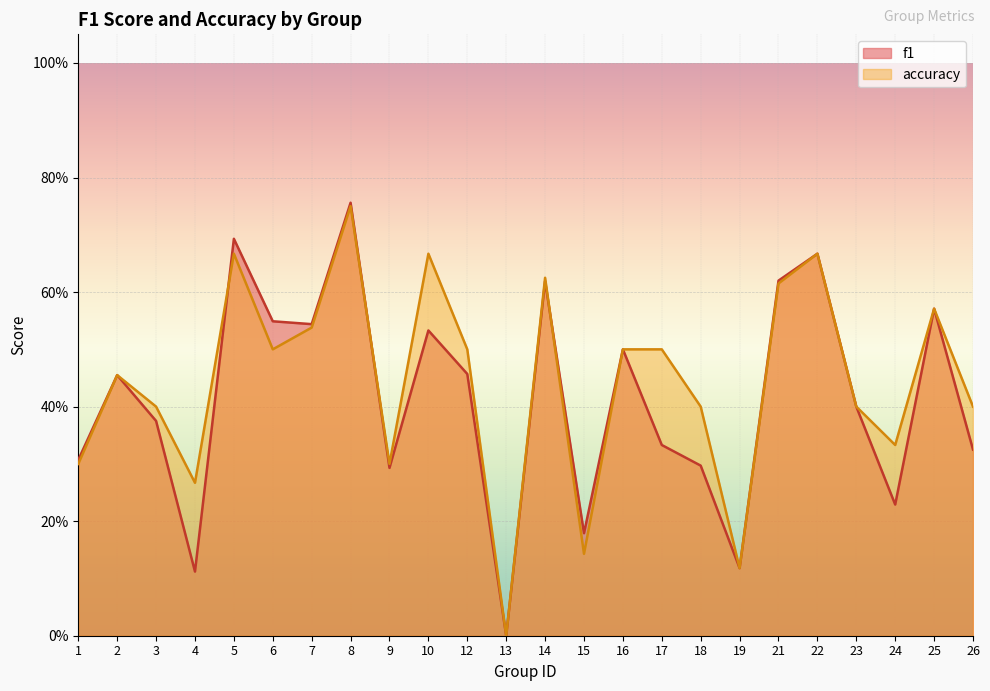

What is the approximate value of f1 at 23?

0.4